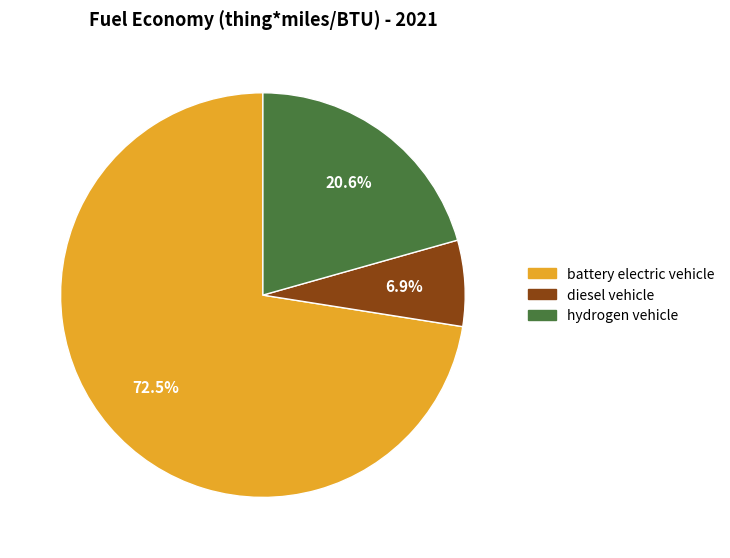

How many slices are in this pie chart?

3